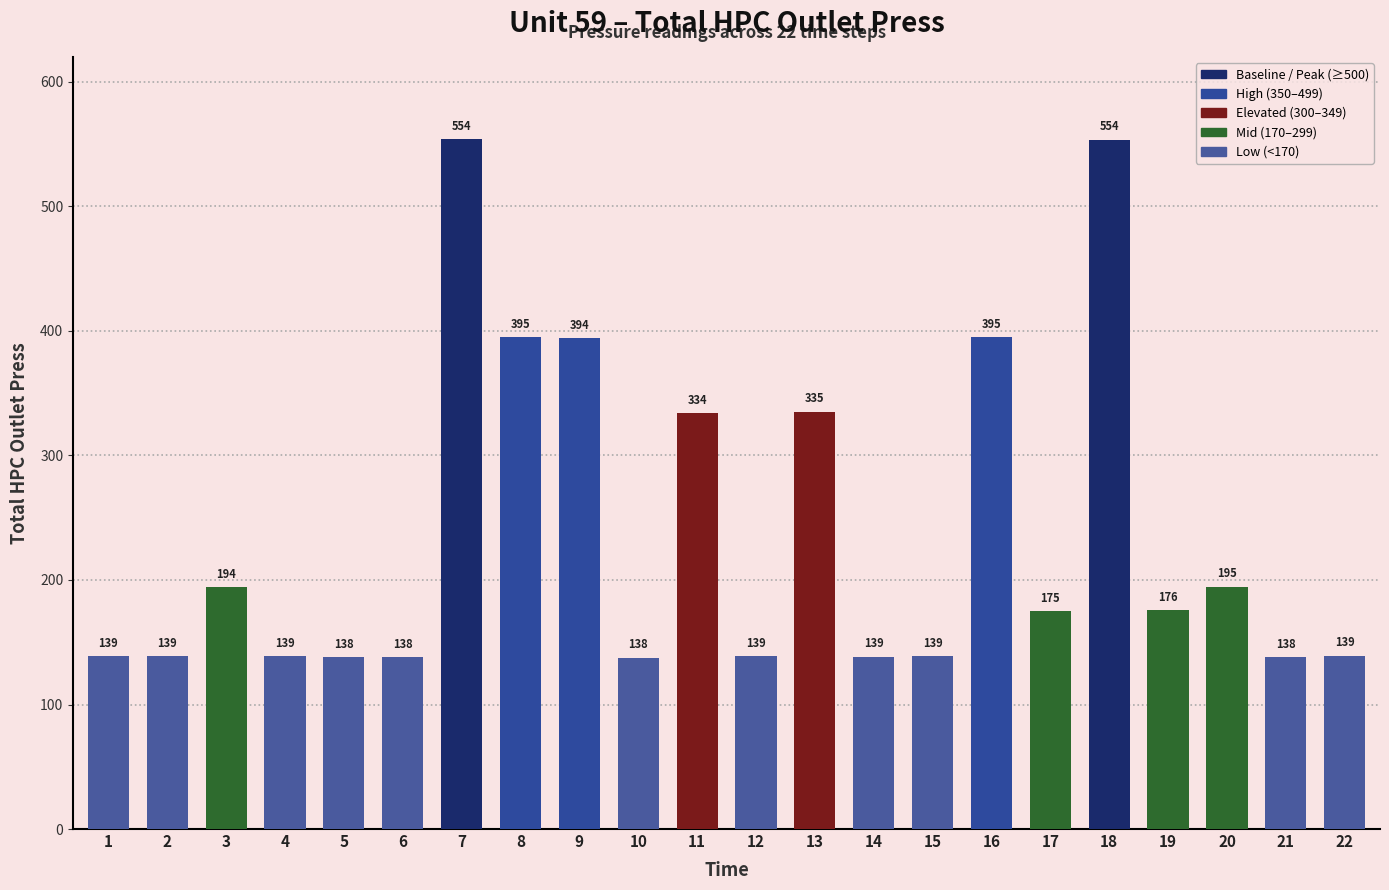

Are the bars horizontal?

No